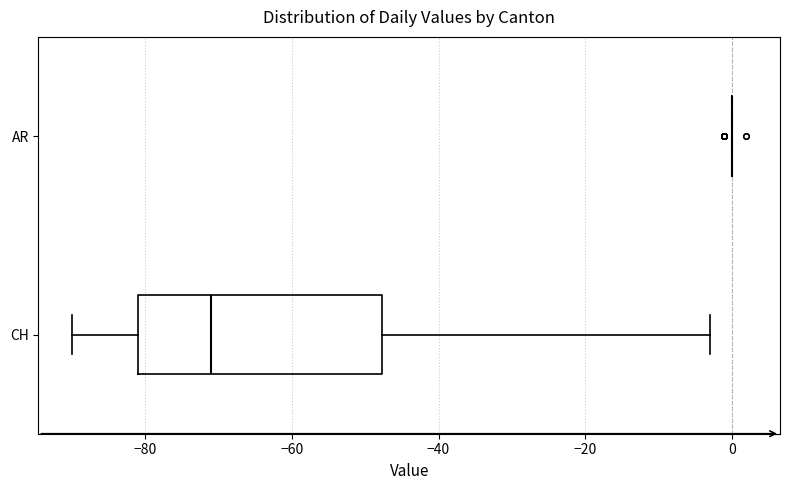

Reading bottom to top, transcribe this box plot: for each box, give where its median line is, the range the box spans, and where its two whiskers end, as read against the x-axis. The values are not printed on the chart, so give them approximately, as read against the axis.

CH: median -70, box -80 to -48, whiskers -90 to -2
AR: box collapsed to a line at 0, whiskers 0 to 0